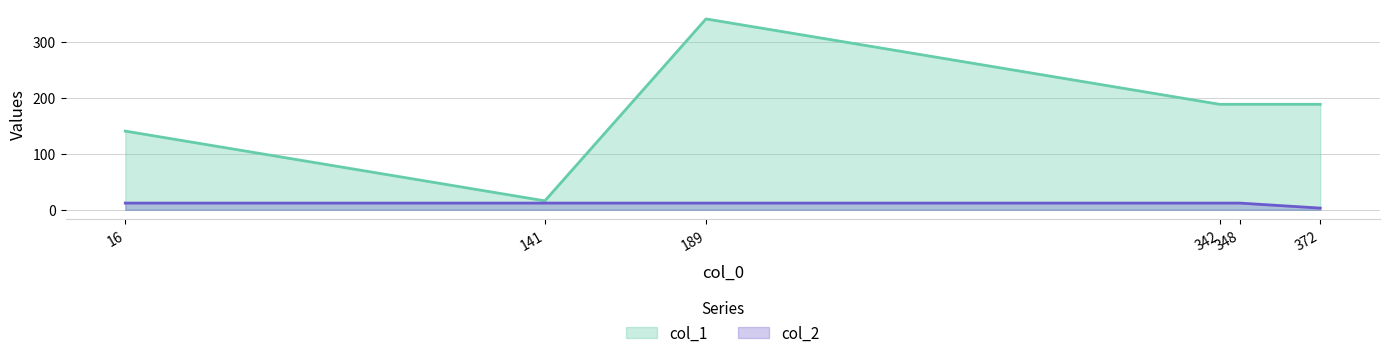

Is it true that col_2 equals 21 at 189?

False